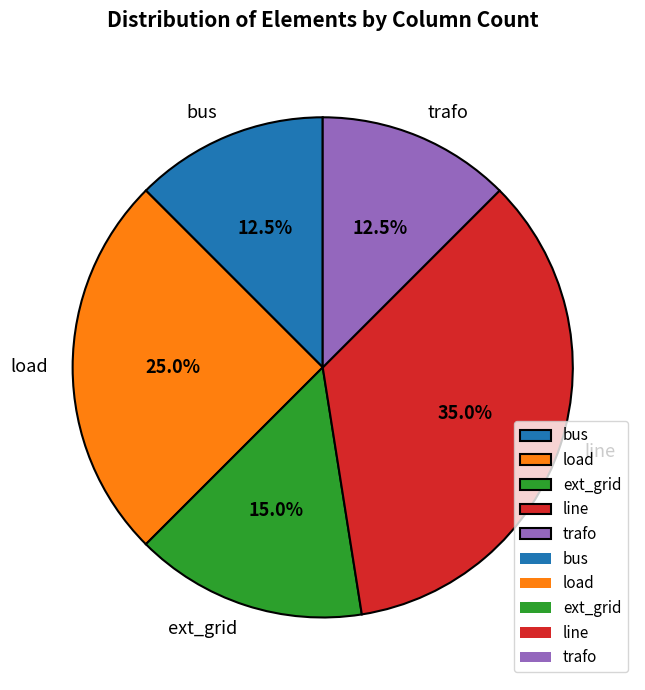

Which category has the biggest portion of the pie?

line